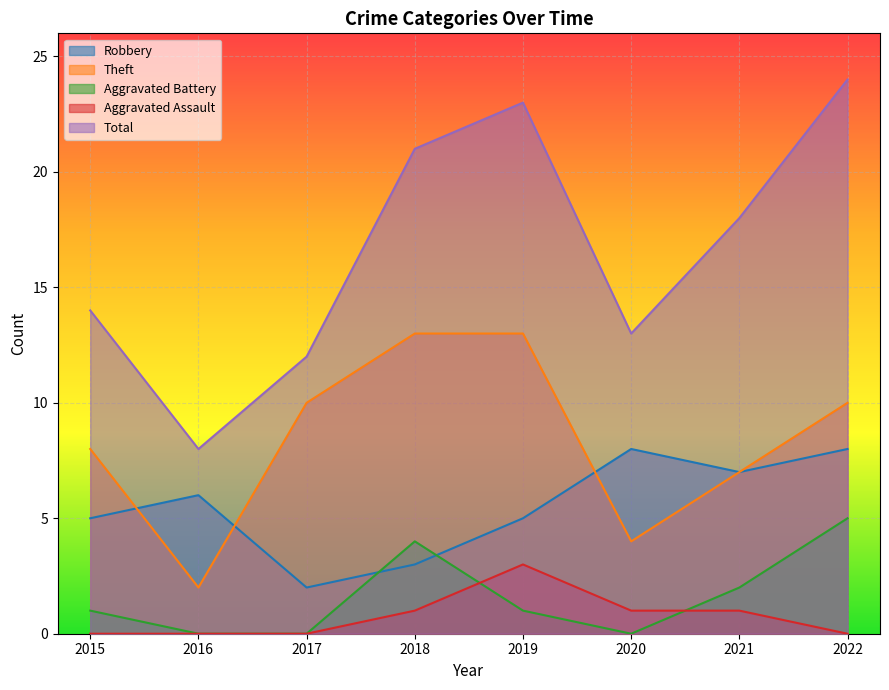

How many interior local peaks does the Total series have?

1